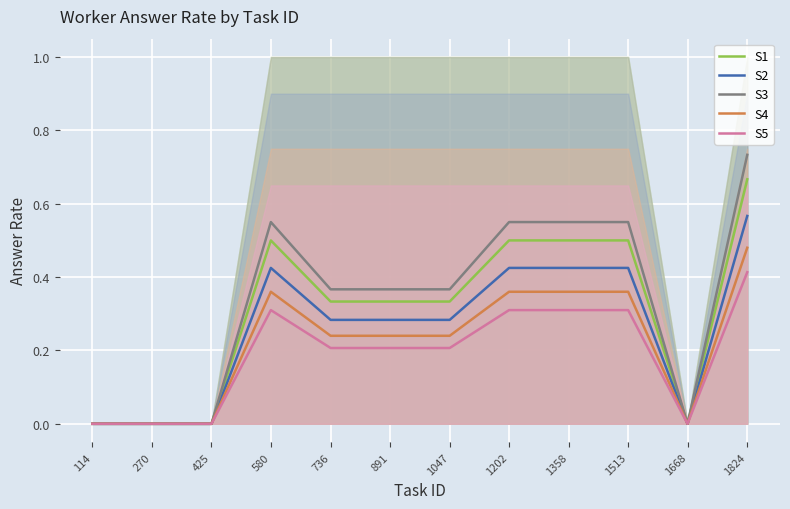

What is the average value of the S4 series?

0.2